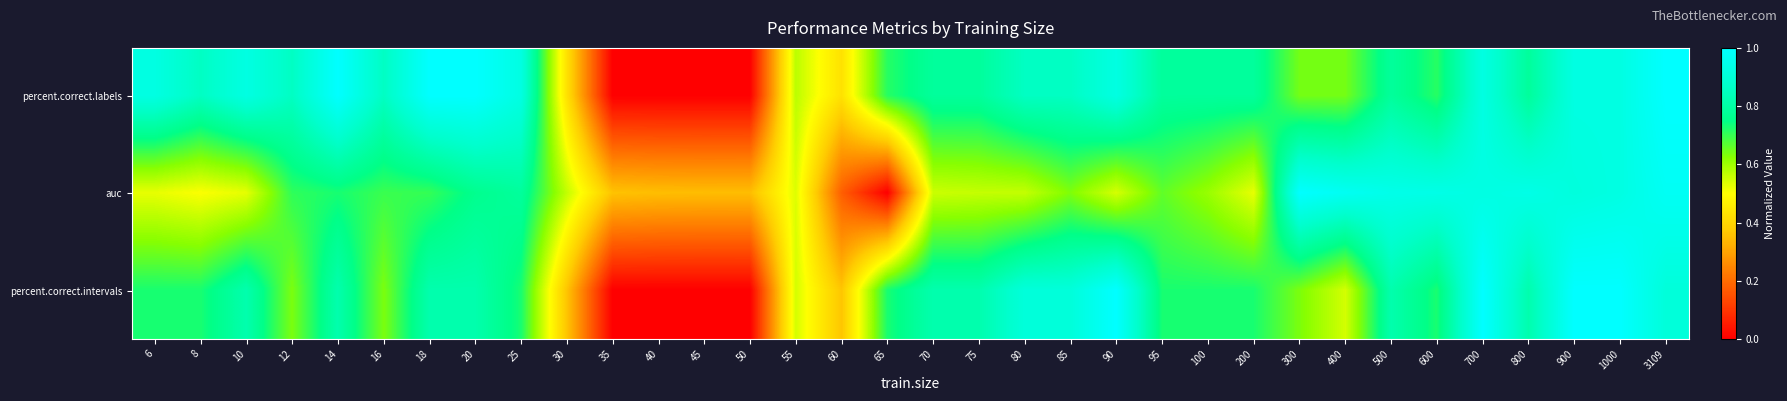

At how many categories does at least one series exceed 0?

34